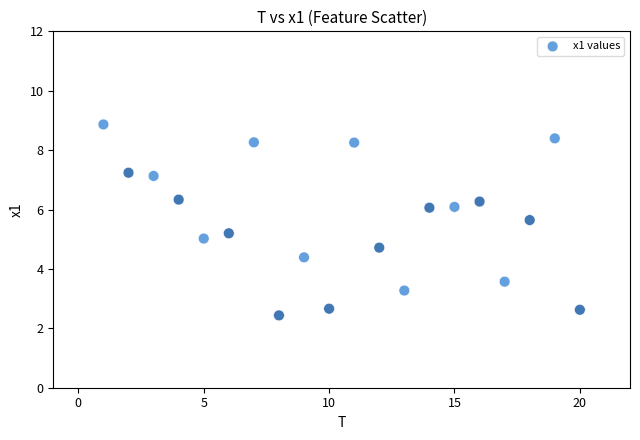

What is the range of Y values (max minus min)?

6.4